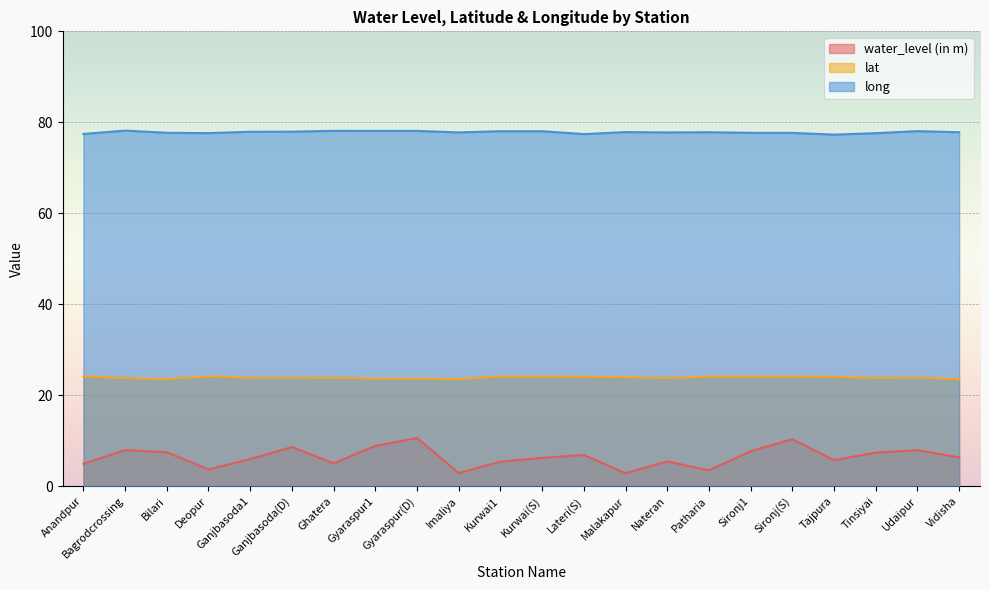

What is the value of the long point at the 4th from the left?

77.6